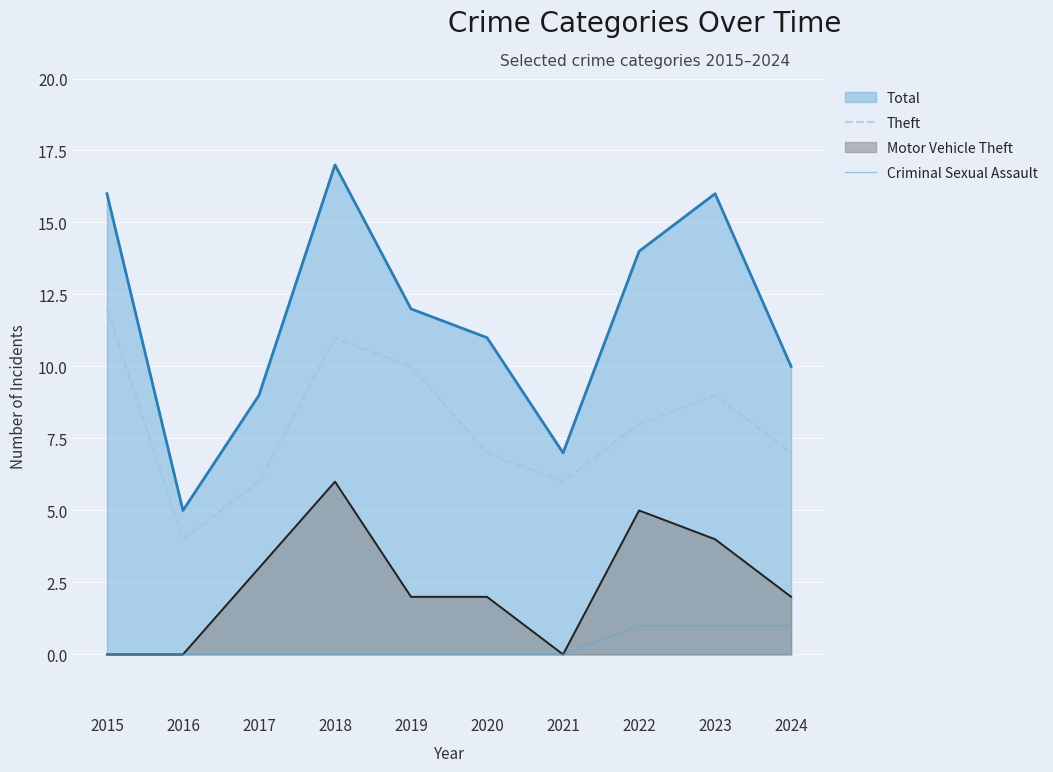

The value of Theft at 2020 is 7. True or false?

True